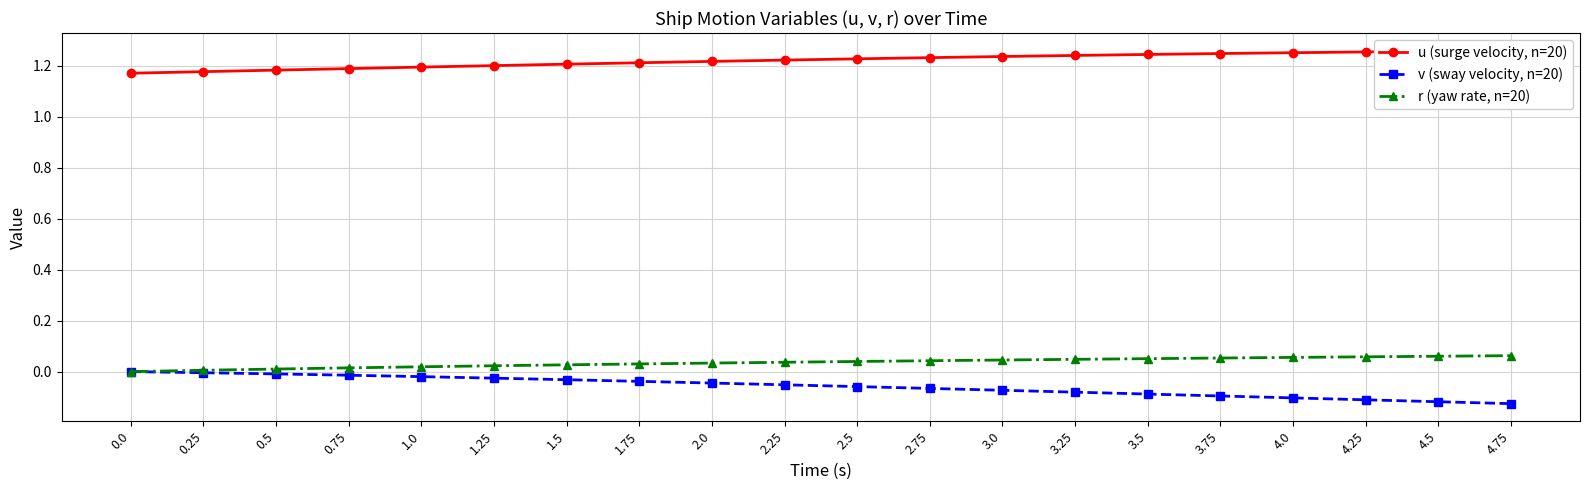

Is this an area chart (filled region under the line)?

No